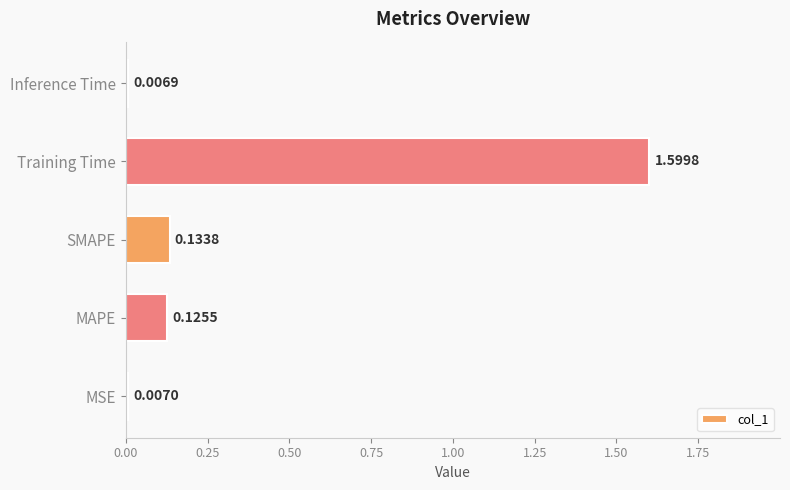

What is the sum of all values?

1.9